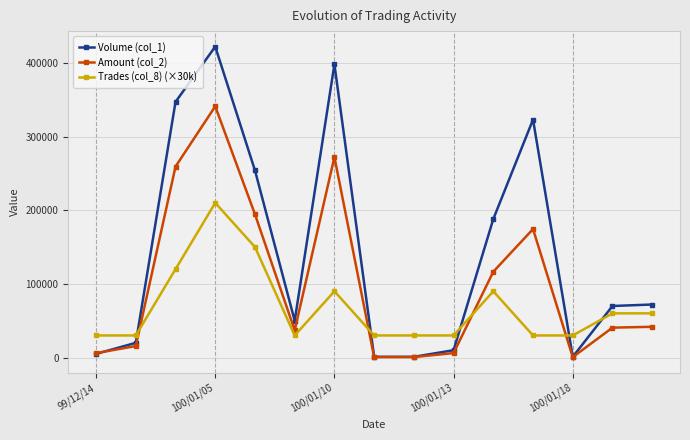

After their last crossing, which series has the higher values: Trades (col_8) (×30k) or Volume (col_1)?

Volume (col_1)